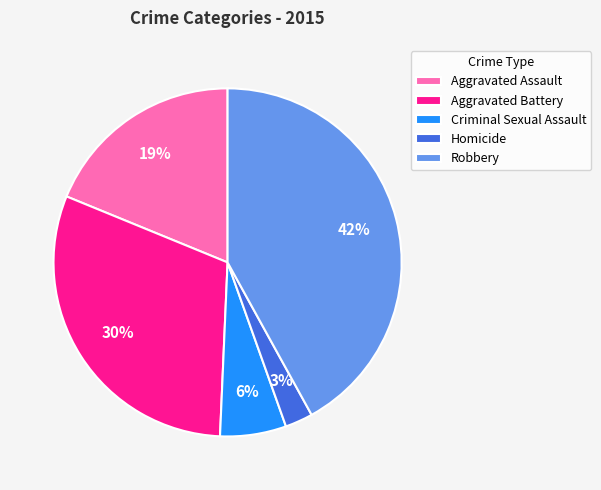

The Criminal Sexual Assault slice represents 14% of the pie. True or false?

False